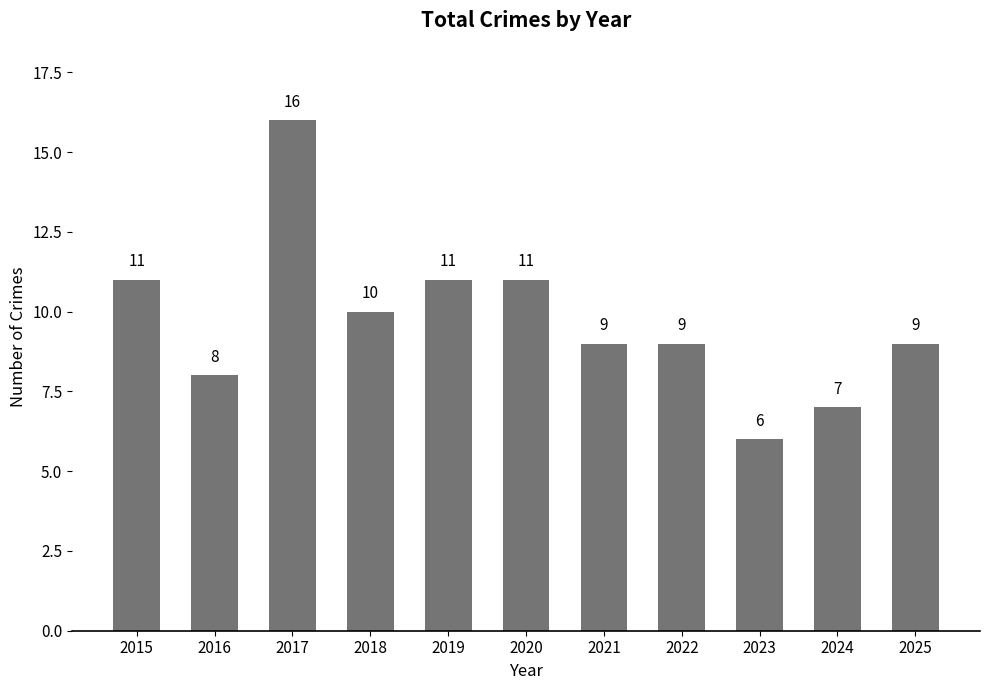

Are the bars grouped side by side (vs. stacked)?

No